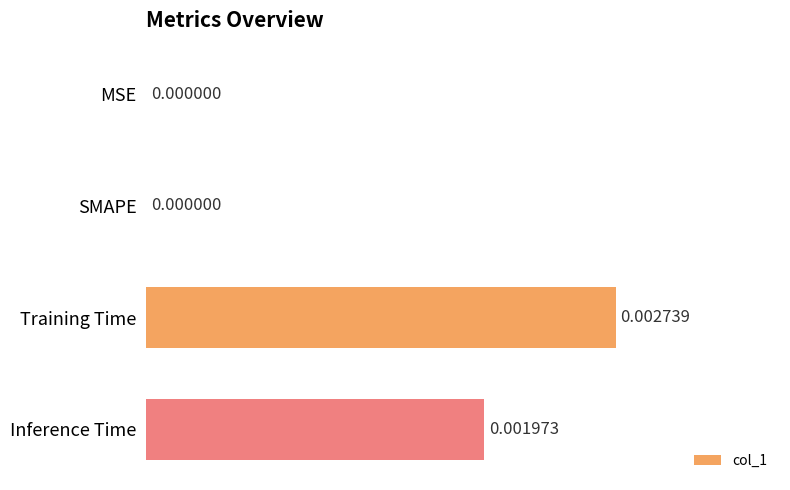

Which has a higher value, MSE or Training Time?

Training Time